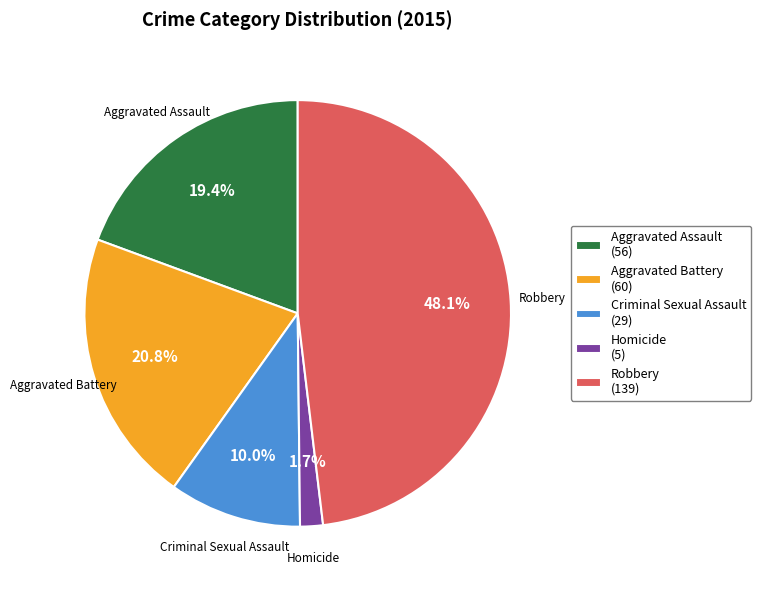

To the nearest percent, what is the difference between the largest and smallest slice percentages?

46%